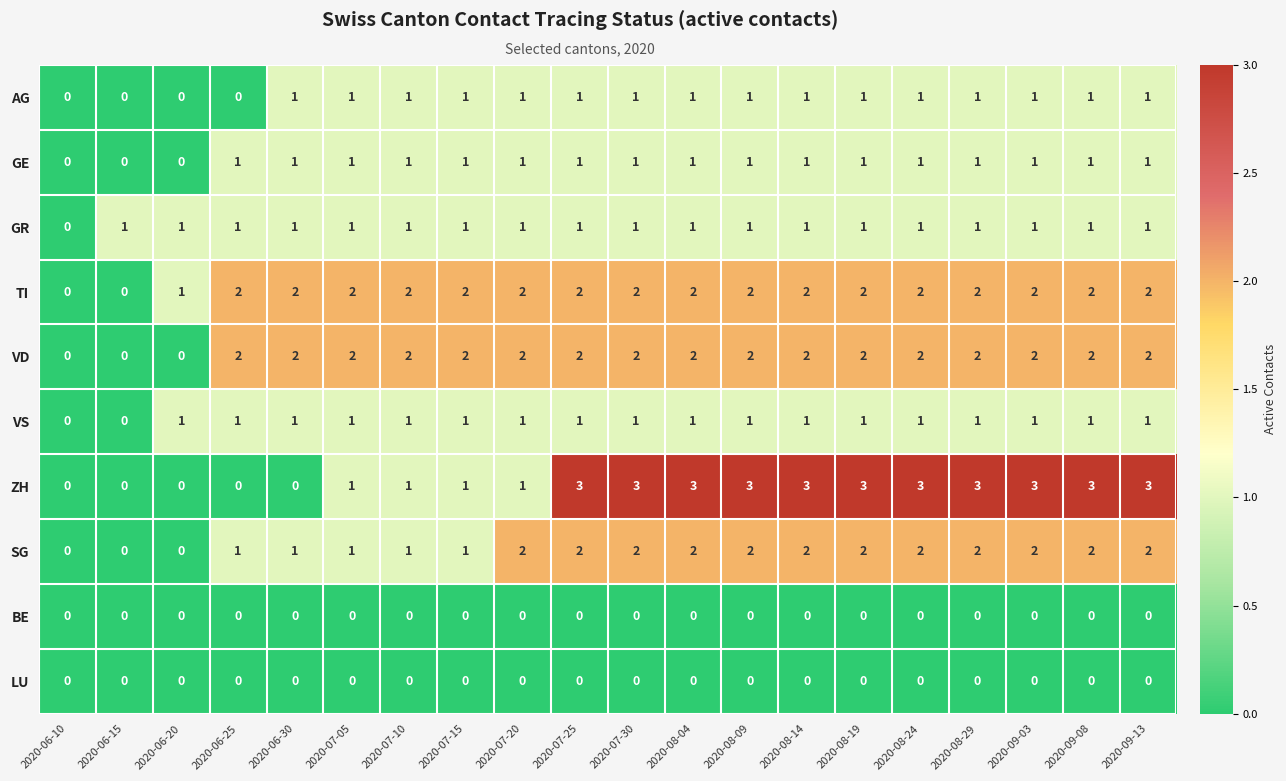

Between 2020-06-15 and 2020-09-13, which series saw the biggest shift?

ZH